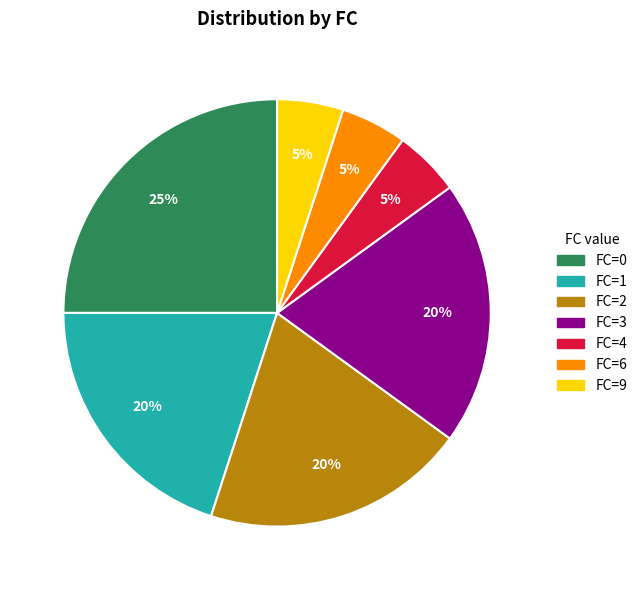

What is the largest slice in the pie chart?

FC=0